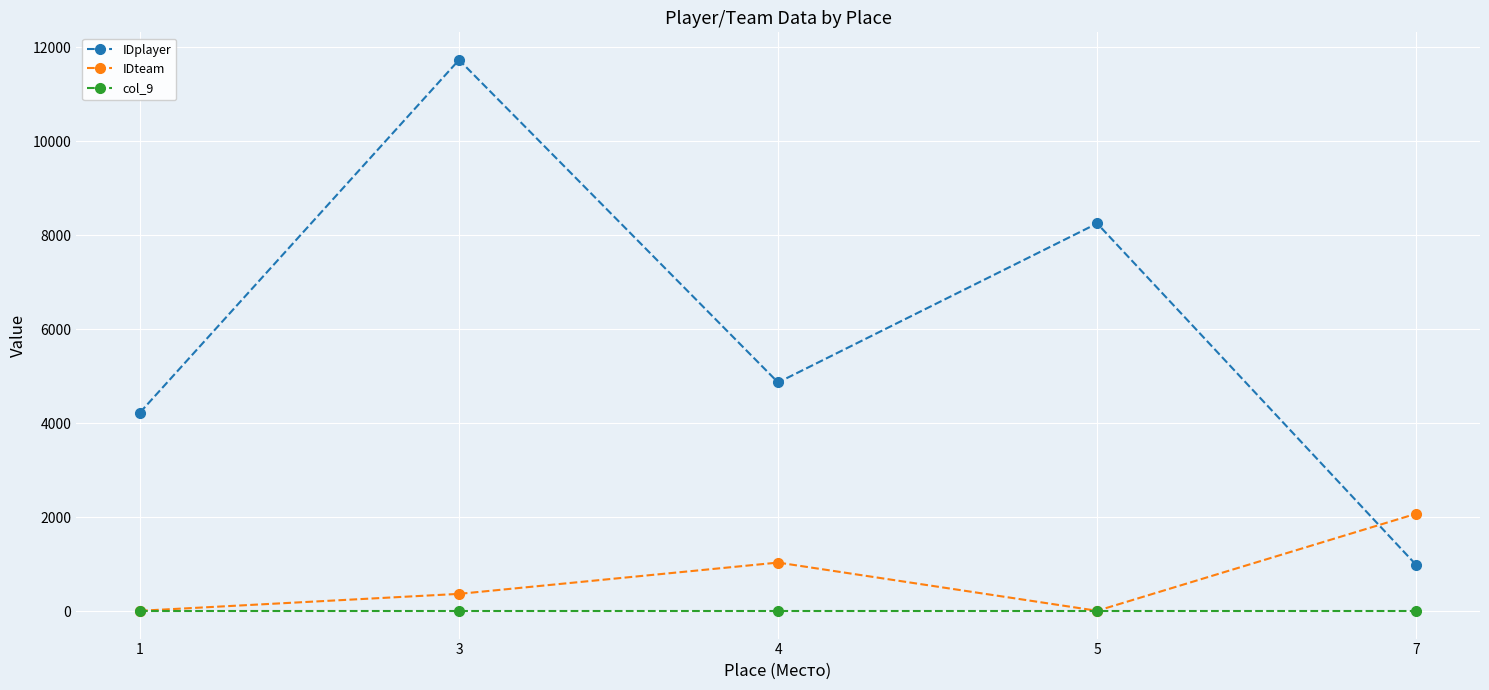

How many lines are shown in the chart?

3